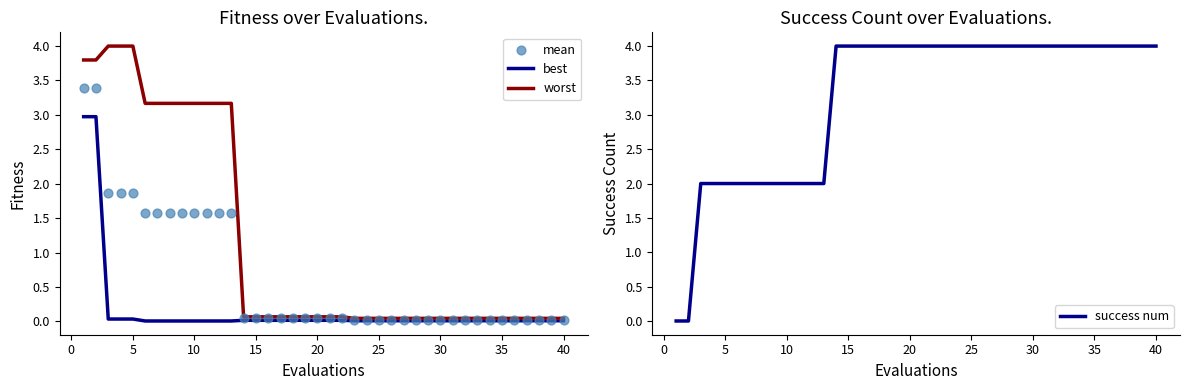

Which series has the widest spread of Y values?

success num